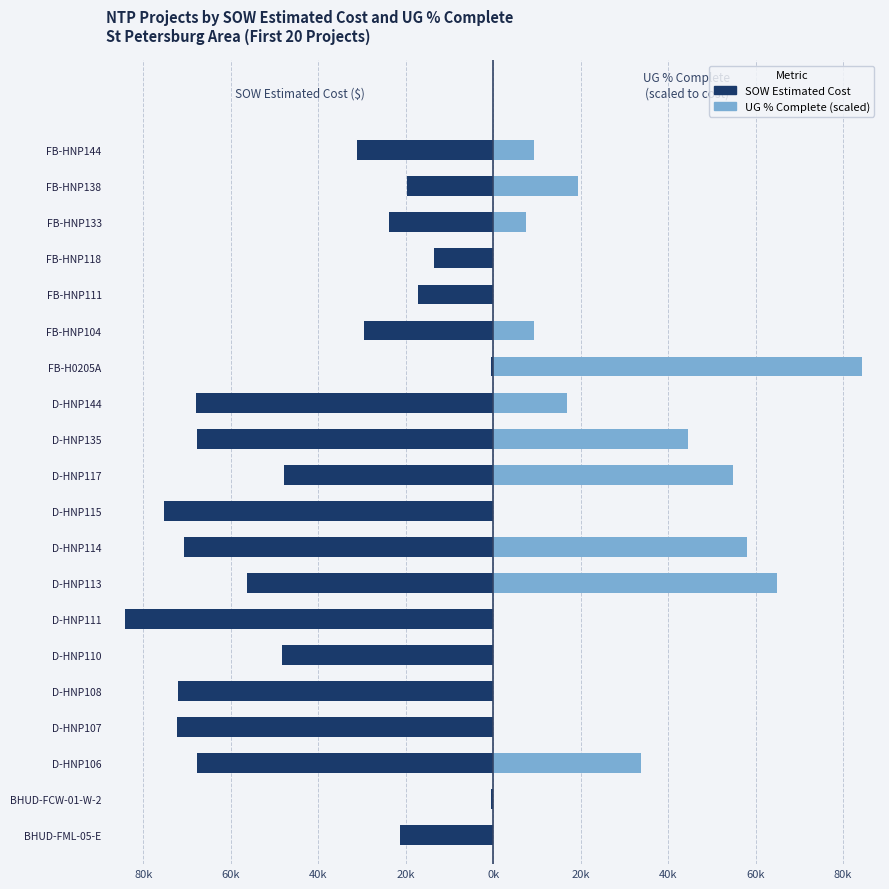

Reading left to right, extract all data points from this chart.

SOW Estimated Cost: -21246.2	-388.0	-67734.5	-72382.5	-72131.5	-48215.5	-84226.5	-56262.5	-70635.0	-75191.5	-47849.0	-67735.5	-67925.0	-582.0	-29634.2	-17203.5	-13442.4	-23800.2	-19745.2	-31186.2
UG % Complete (scaled): 0.0	0.0	33690.6	0.0	0.0	0.0	0.0	64854.4	58116.3	0.0	54747.2	44640.0	16845.3	84226.5	9264.9	0.0	0.0	7580.4	19372.1	9264.9